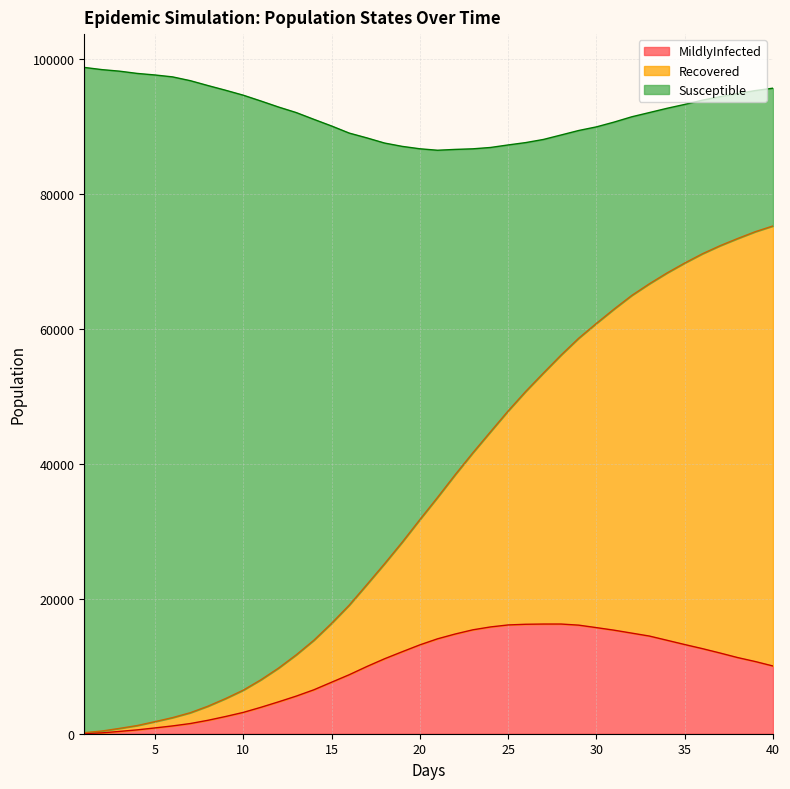

Is it true that Susceptible equals 261 at 1.0?

False